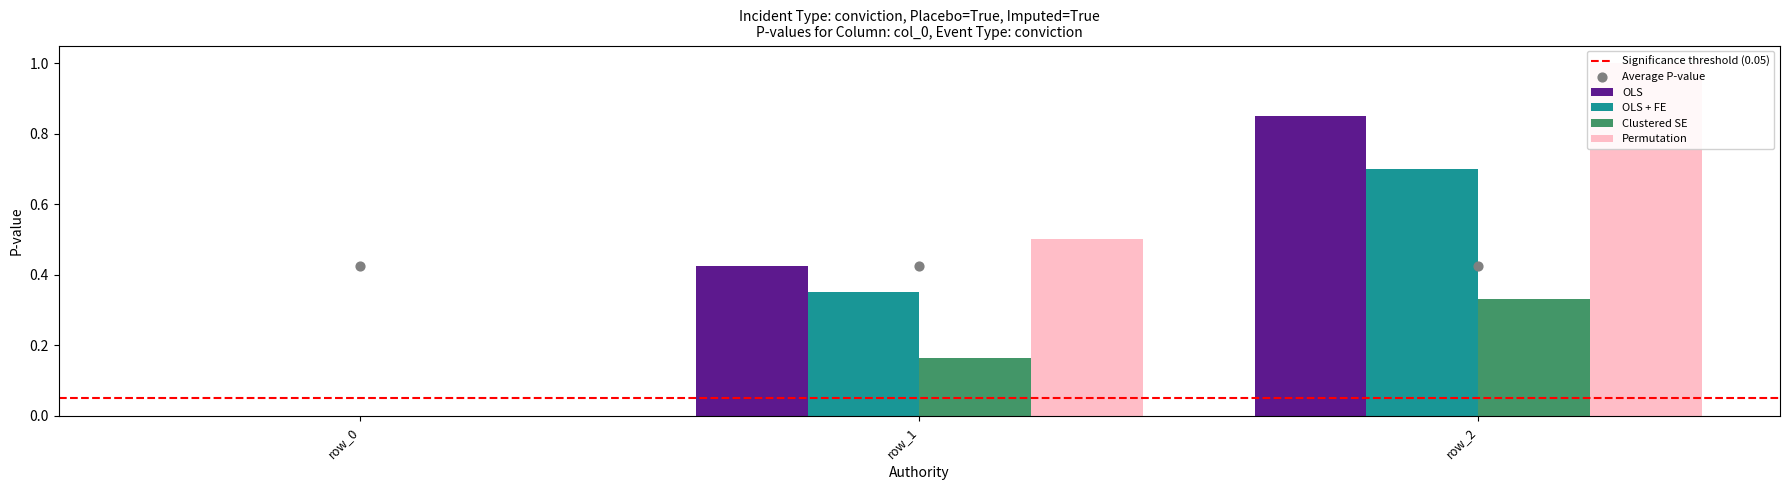

What are all the series names shown in the legend?

OLS, OLS + FE, Clustered SE, Permutation